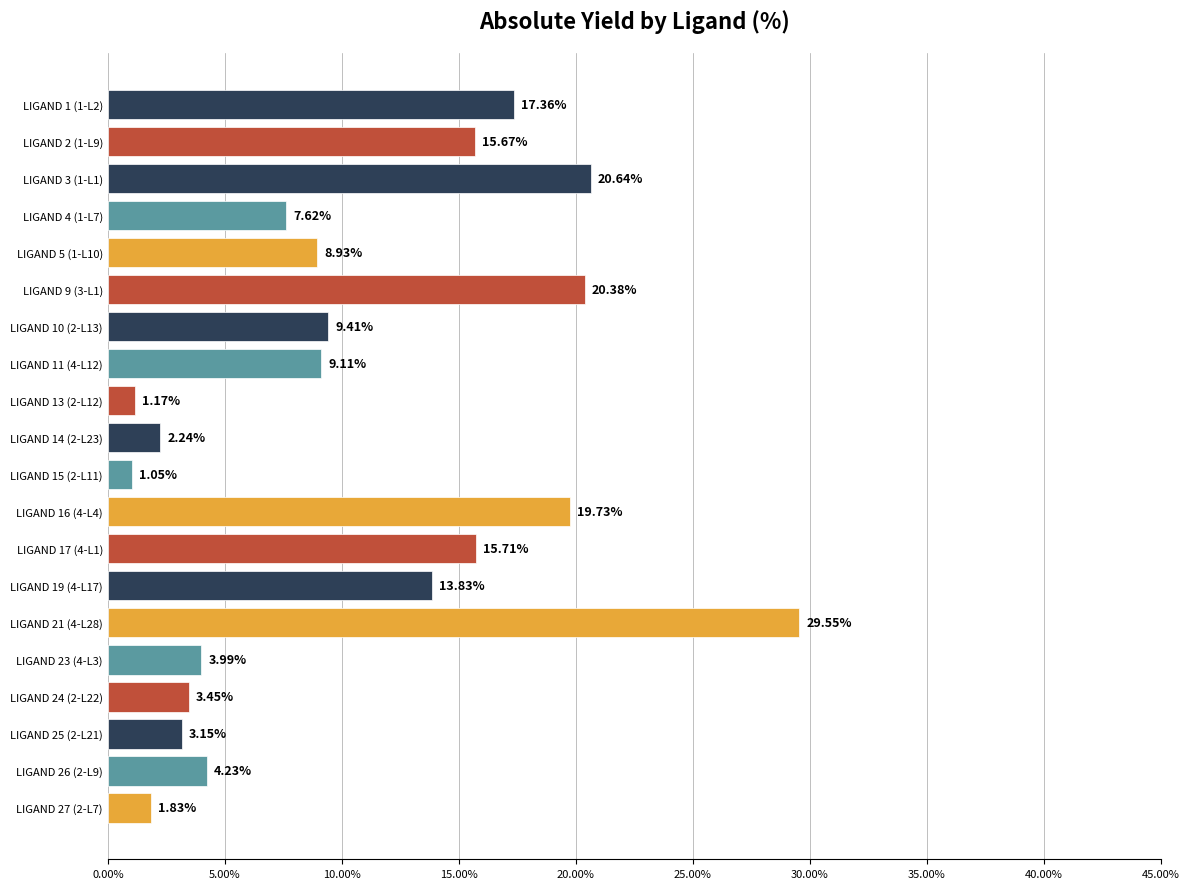

List the labels in order of value, largest first.

LIGAND 21 (4-L28), LIGAND 3 (1-L1), LIGAND 9 (3-L1), LIGAND 16 (4-L4), LIGAND 1 (1-L2), LIGAND 17 (4-L1), LIGAND 2 (1-L9), LIGAND 19 (4-L17), LIGAND 10 (2-L13), LIGAND 11 (4-L12), LIGAND 5 (1-L10), LIGAND 4 (1-L7), LIGAND 26 (2-L9), LIGAND 23 (4-L3), LIGAND 24 (2-L22), LIGAND 25 (2-L21), LIGAND 14 (2-L23), LIGAND 27 (2-L7), LIGAND 13 (2-L12), LIGAND 15 (2-L11)